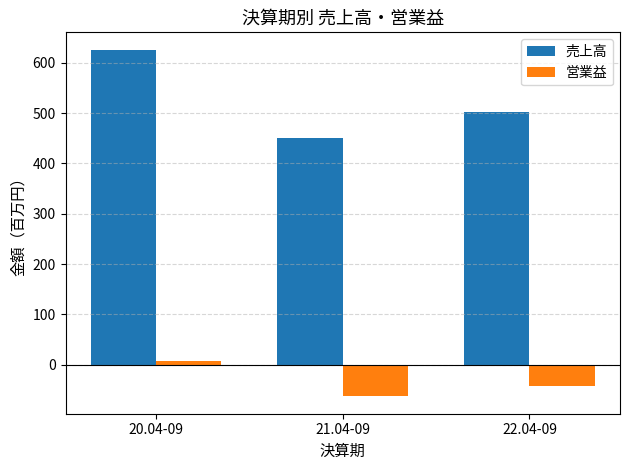

How many bars are there in total?

6